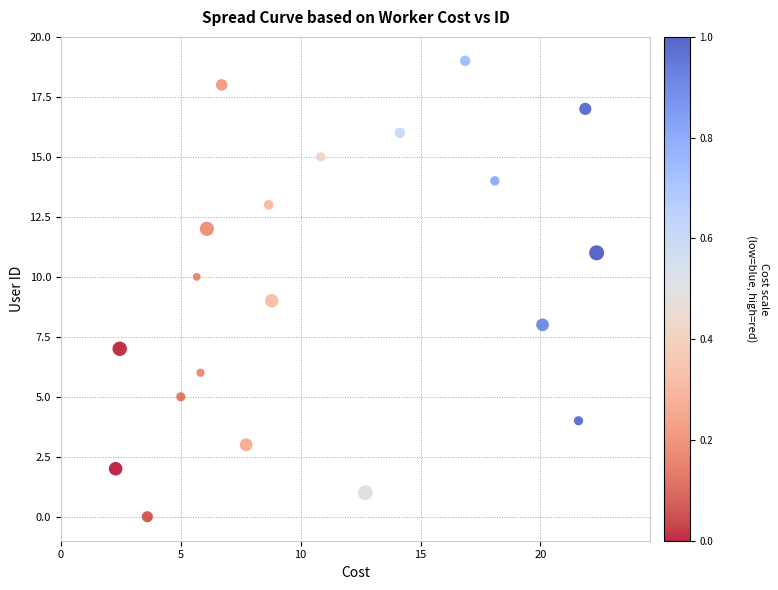

What is the range of Y values (max minus min)?

19